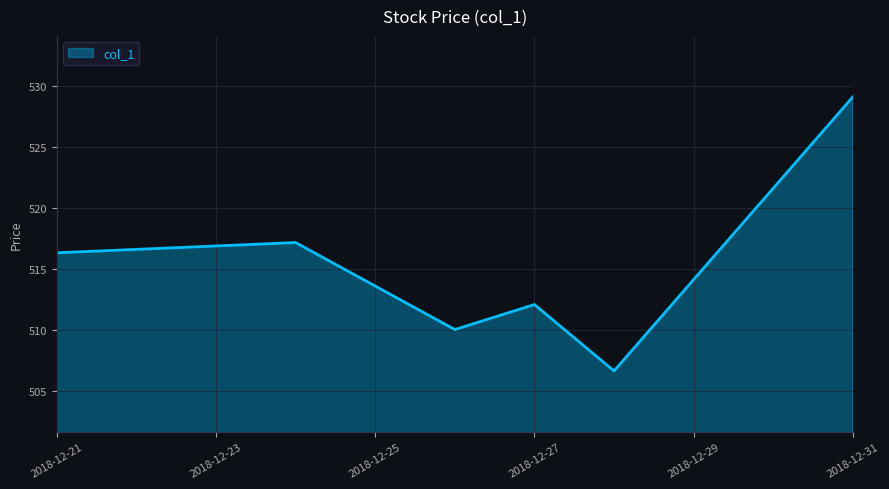

What is the difference between the second highest and minimum values?

10.5